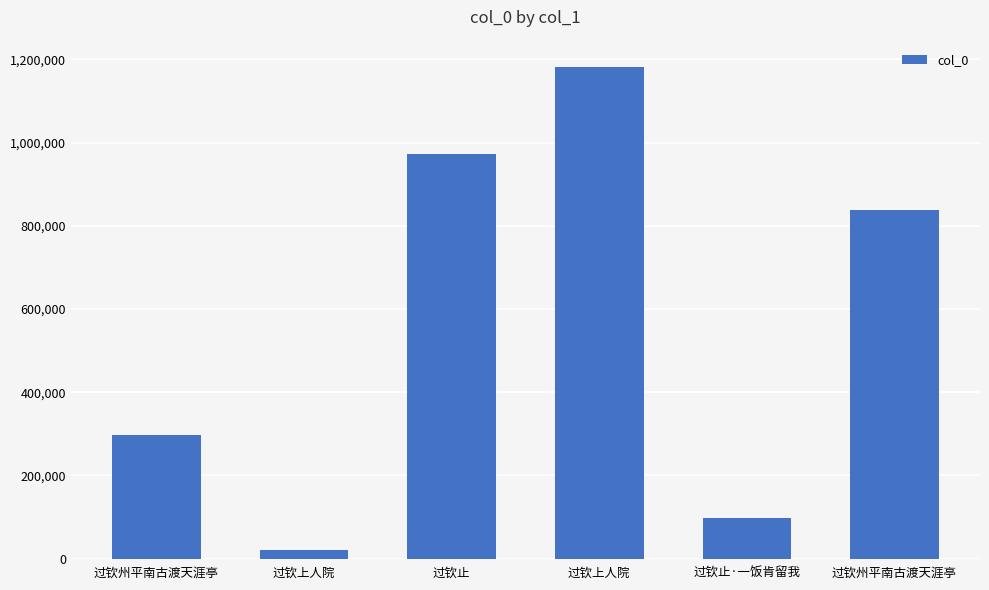

Does the chart contain any negative values?

No